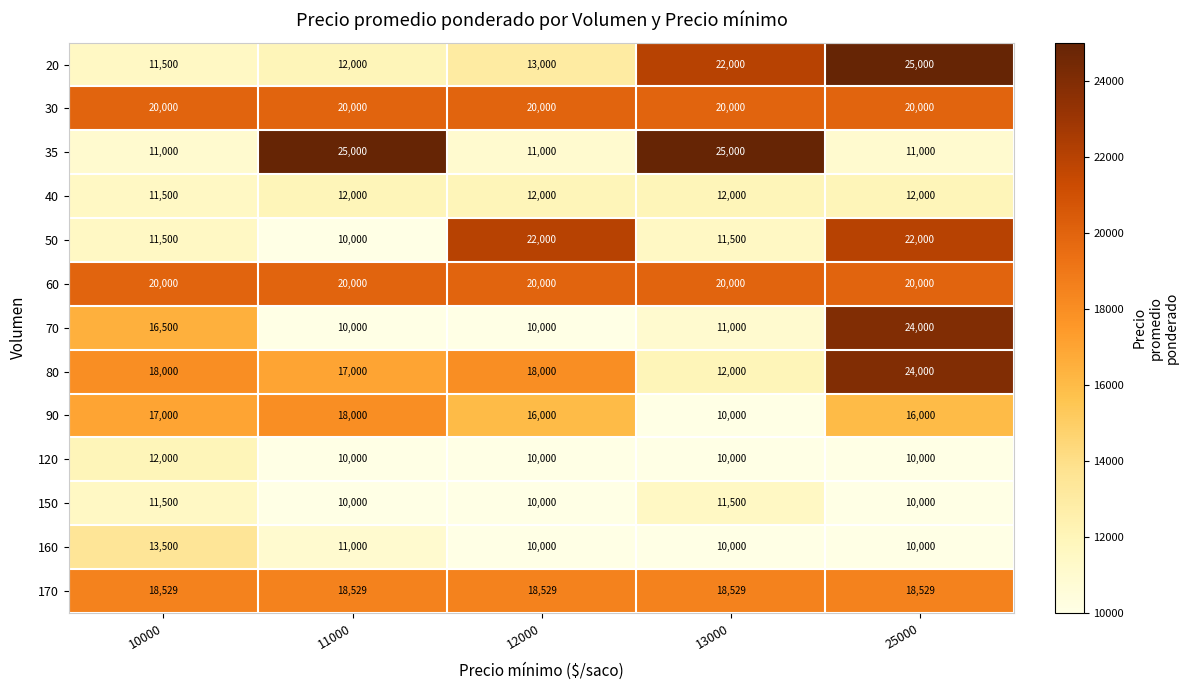

What is the spread (max minus min) of values at 10000?

9000